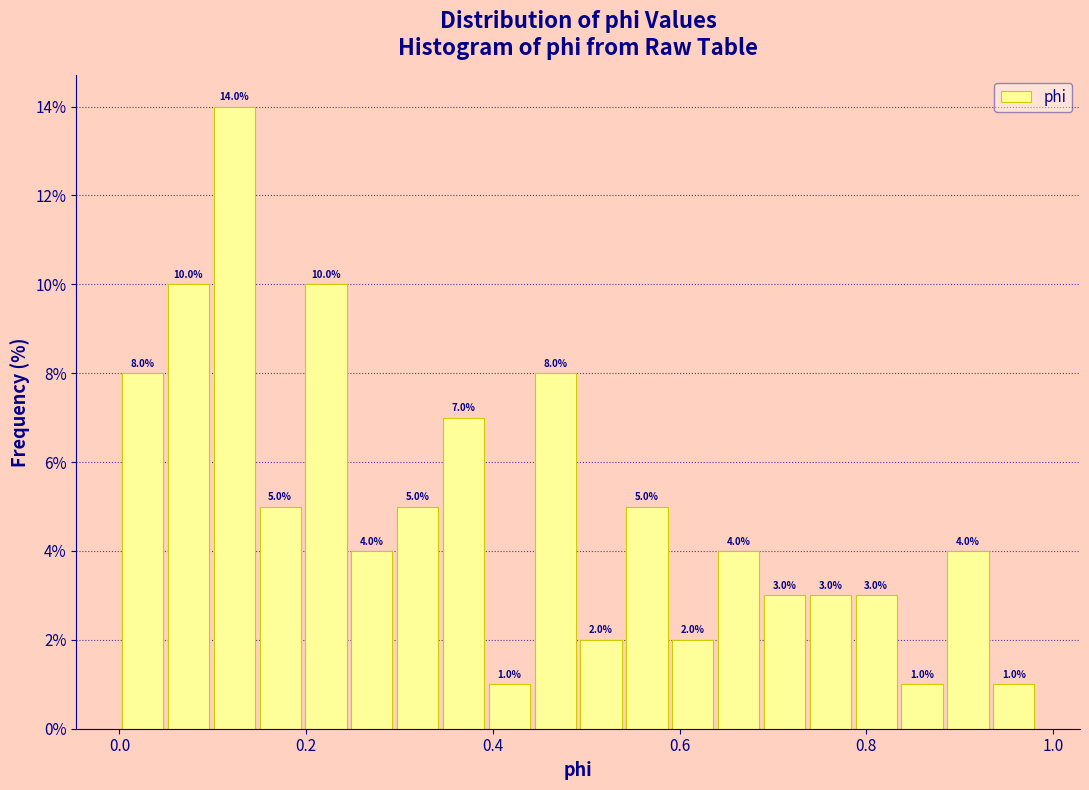

Around what value on the x-axis is the tallest bar? Give the approximate position of its centre, as read against the axis.

0.12